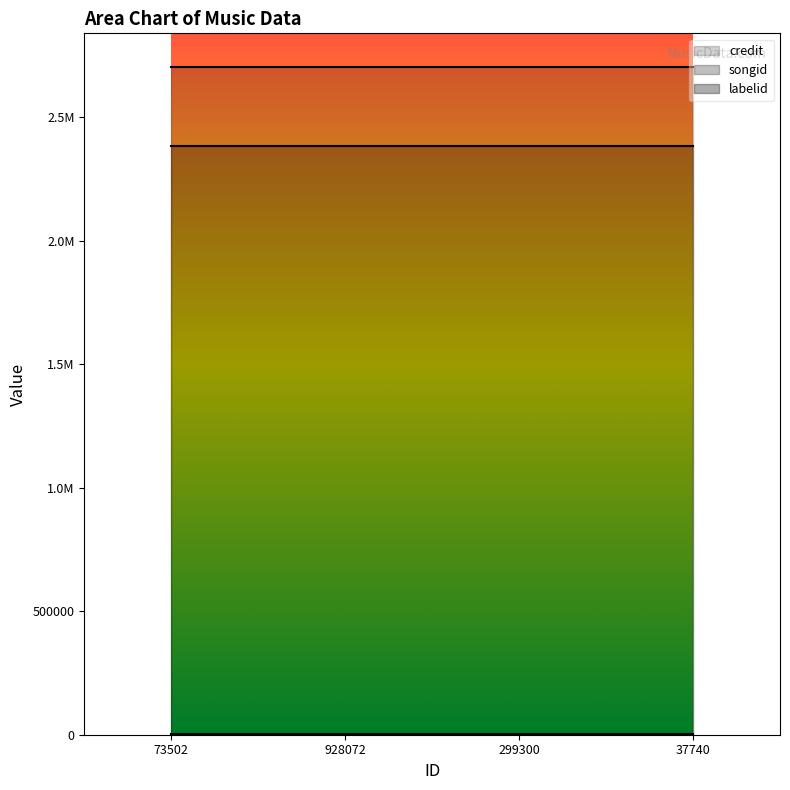

How many lines are shown in the chart?

3